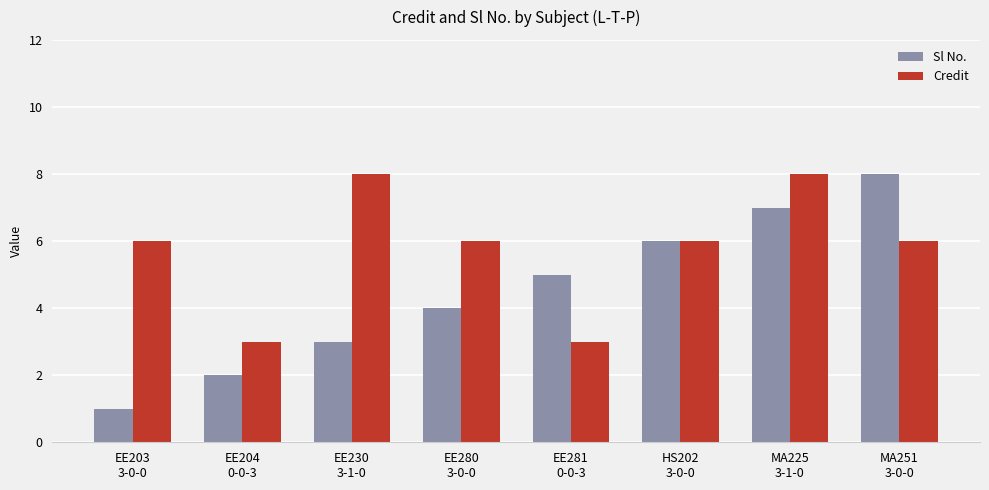

Which series has the largest total across all categories?

Credit